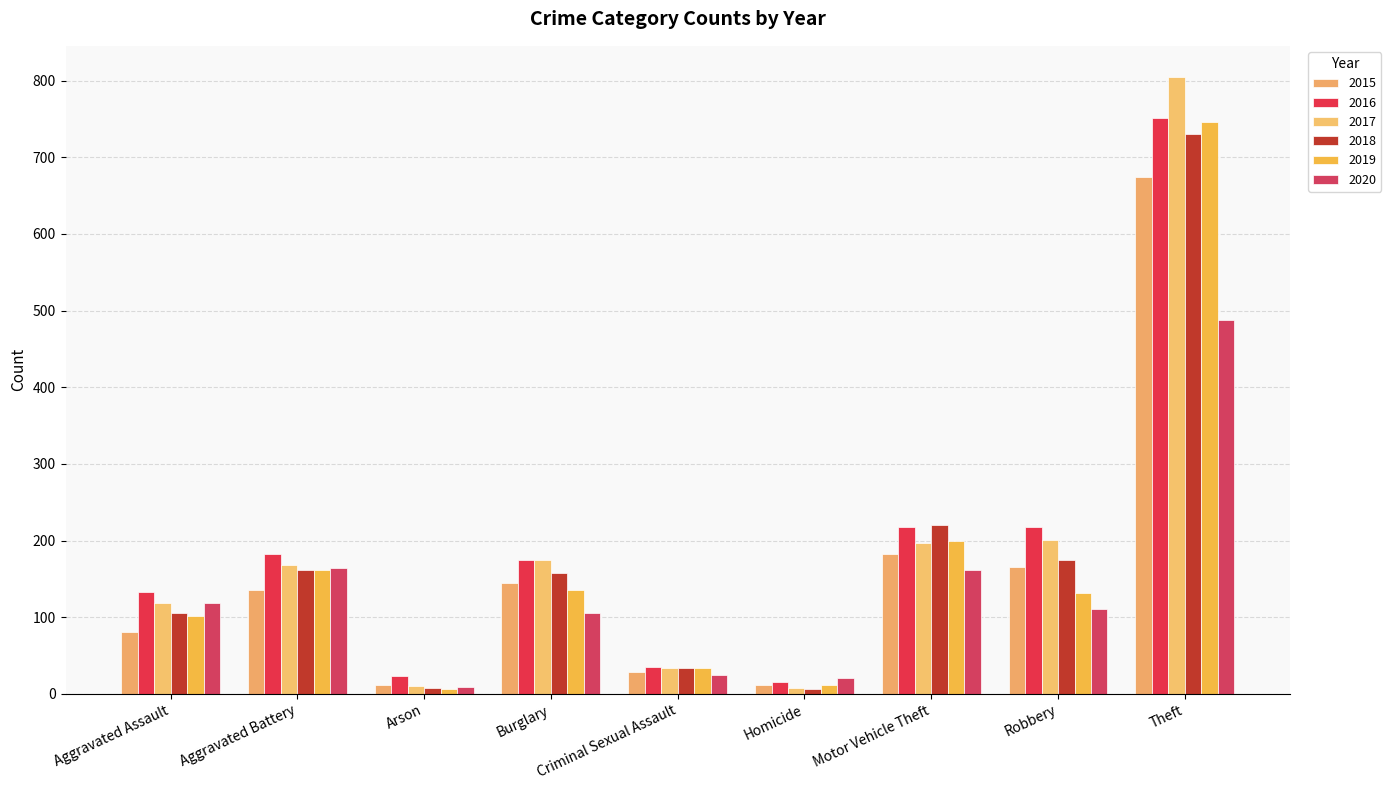

At how many categories does at least one series exceed 386?

1